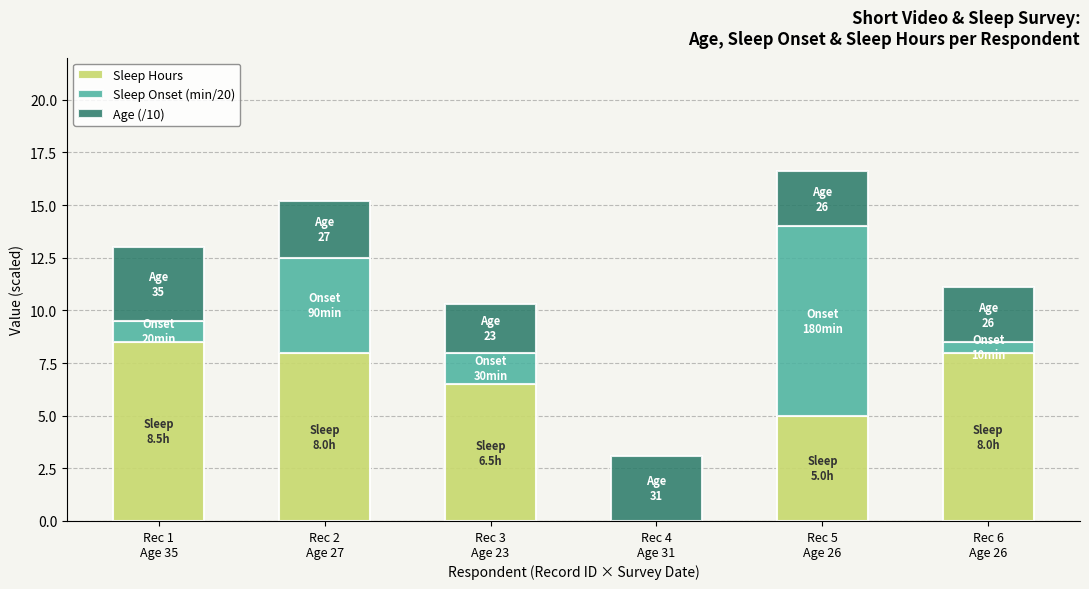

What is the sum of all Sleep Hours values?

36.0